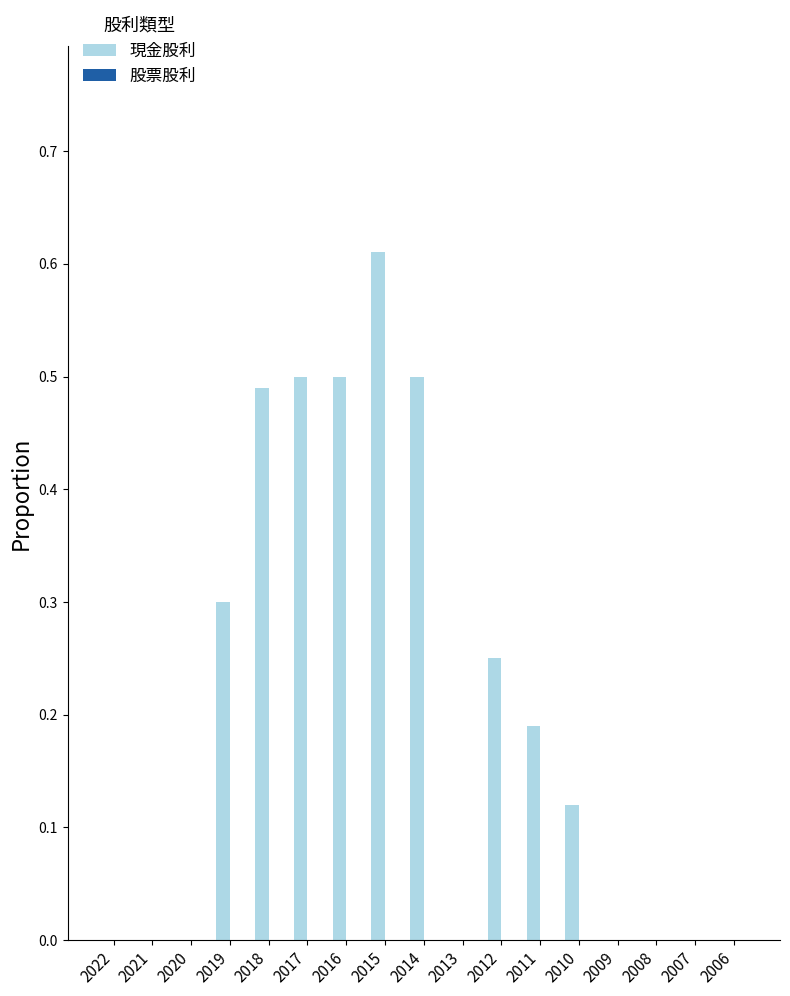

Which category has the highest value across all series?

2015